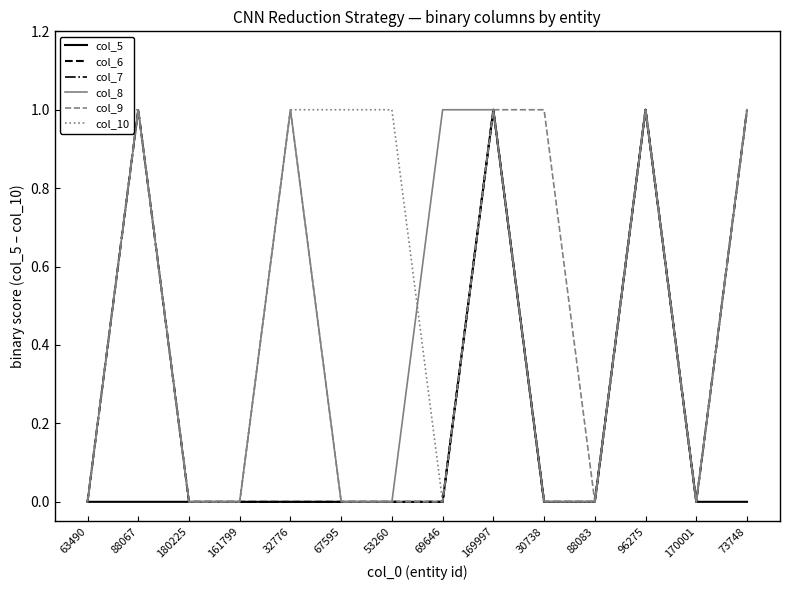

True or false: col_9 and col_5 cross at least once.

False